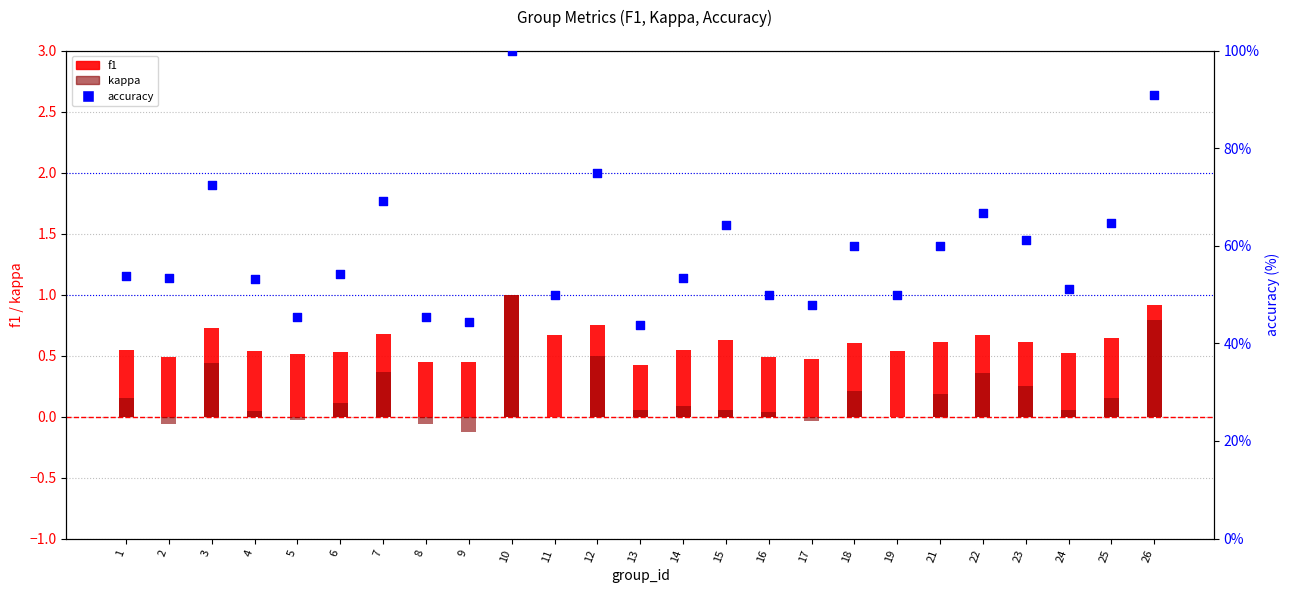

What is the total value across all series at 2?

53.8